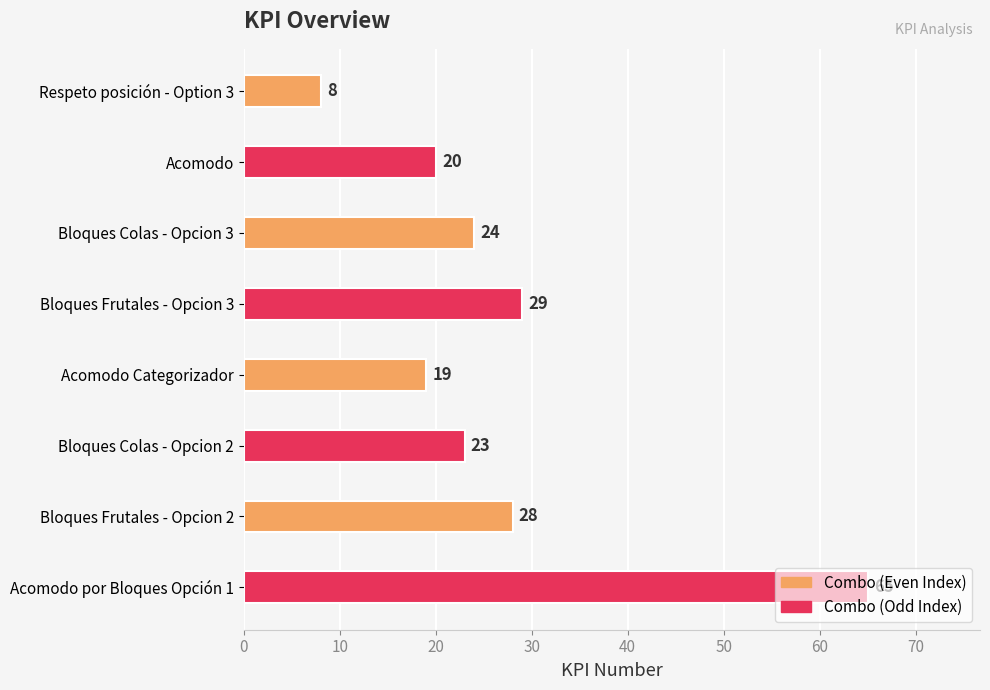

What is the greatest value displayed?

65